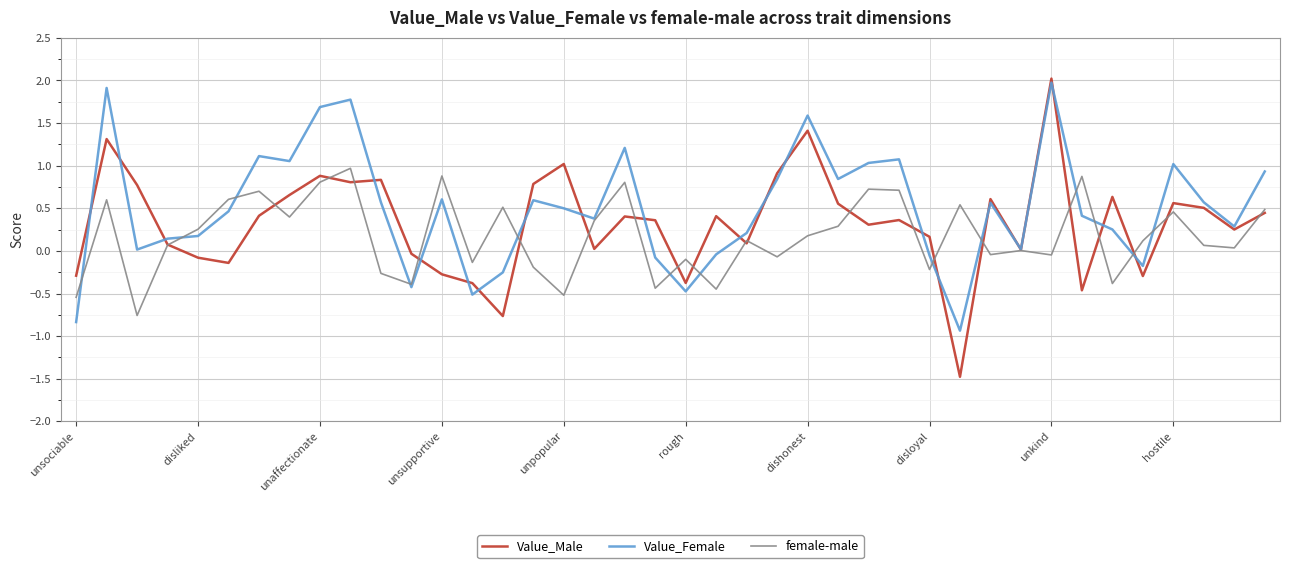

Which series has the widest spread of values?

Value_Male